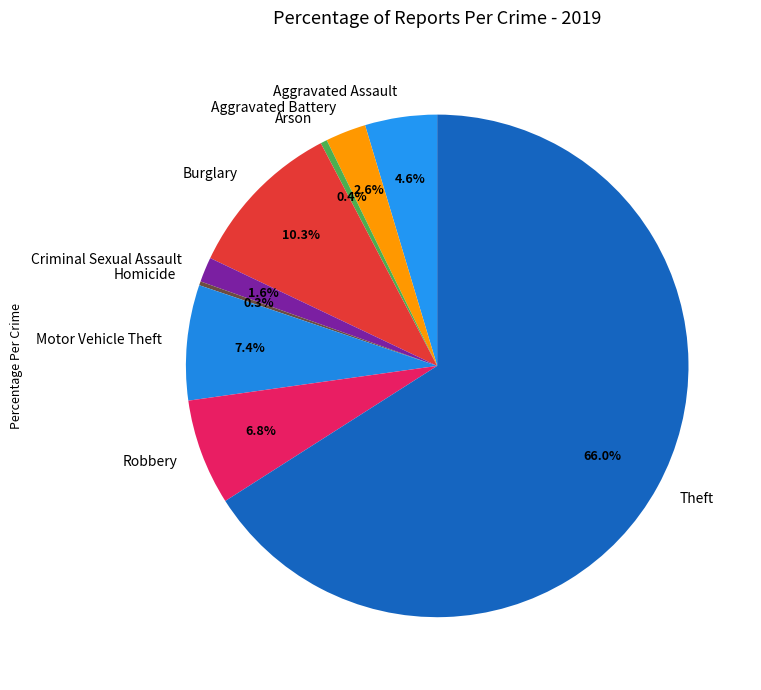

Combined, what portion of the pie is Arson and Theft?

66.4%